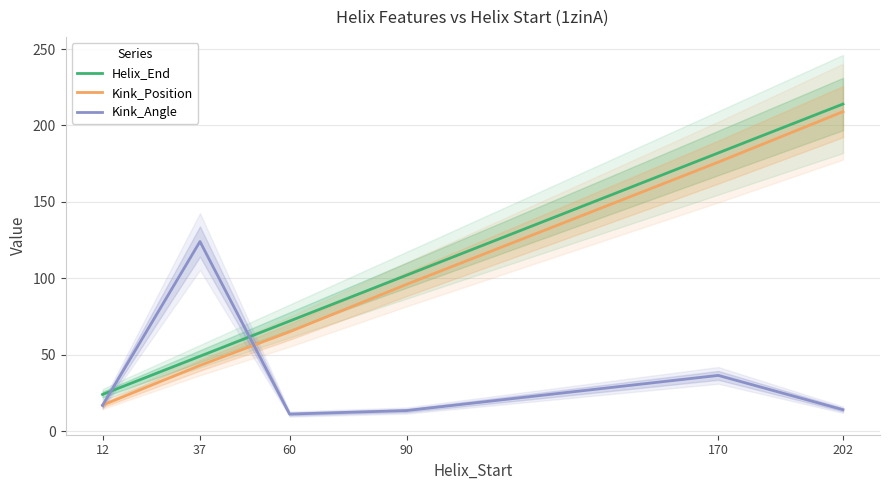

List the labels in order of Helix_End value, smallest first.

12, 37, 60, 90, 170, 202